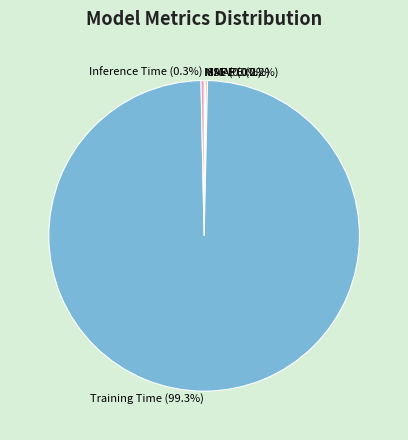

Which has a higher value, Training Time or Inference Time?

Training Time